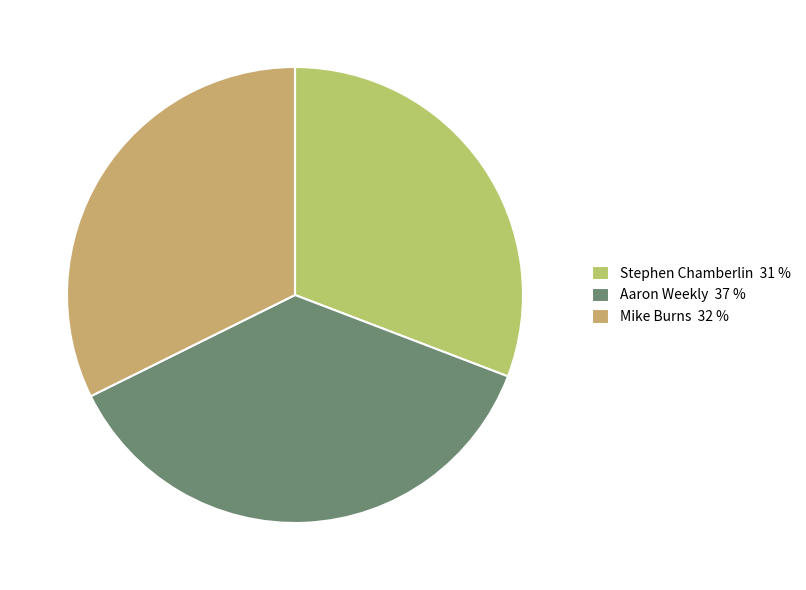

What is the largest slice in the pie chart?

Aaron Weekly